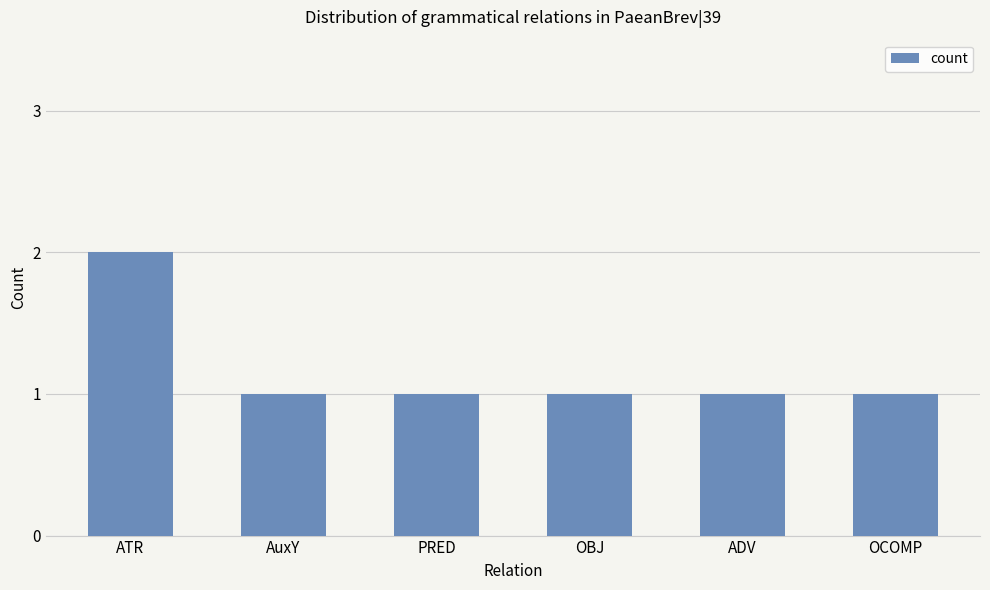

How many distinct data groups are displayed?

1